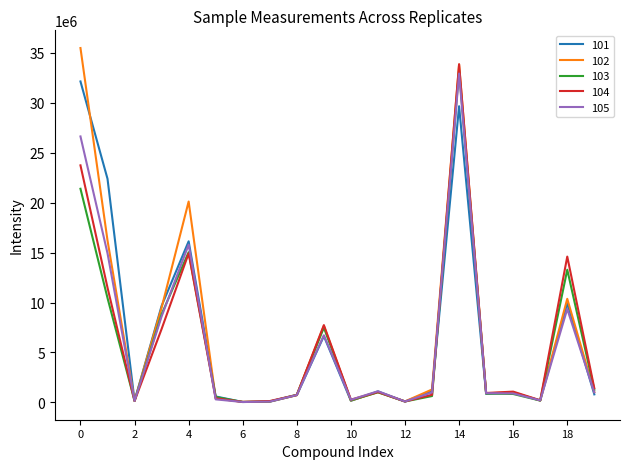

What is the maximum value shown in the chart?

35484001